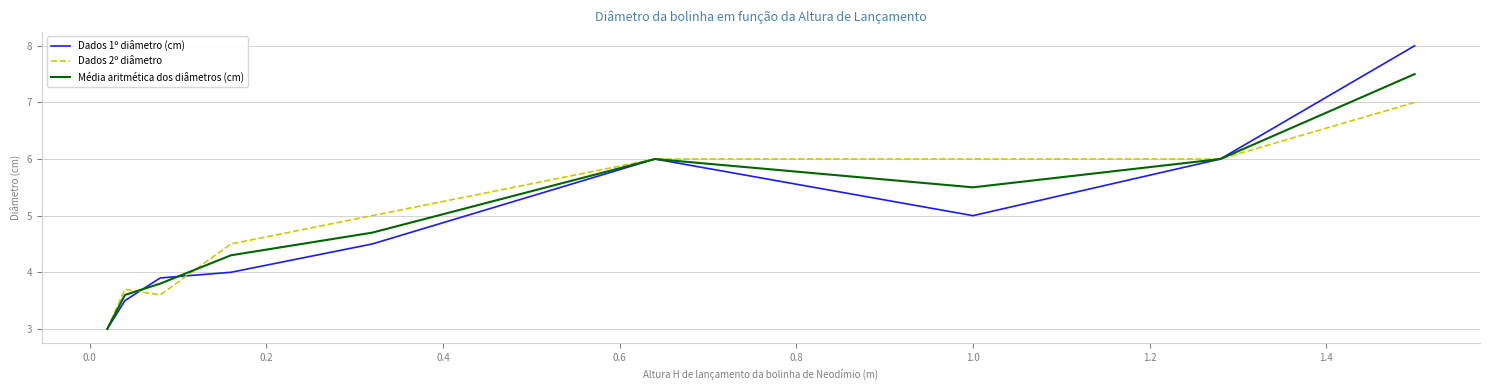

Which series has the widest spread of values?

Dados 1º diâmetro (cm)